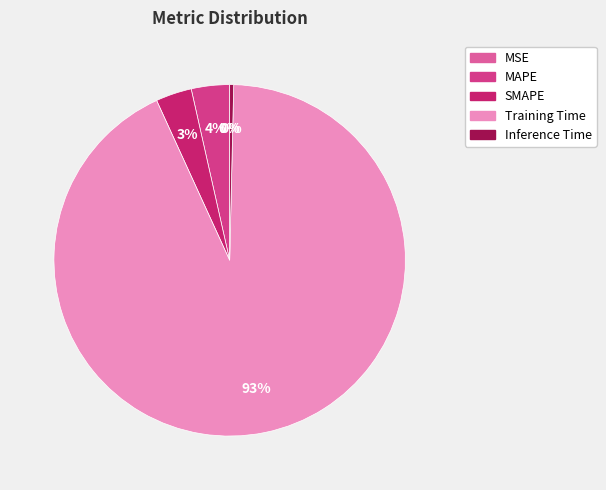

To the nearest percent, what is the difference between the MAPE and Training Time slice percentages?

89%